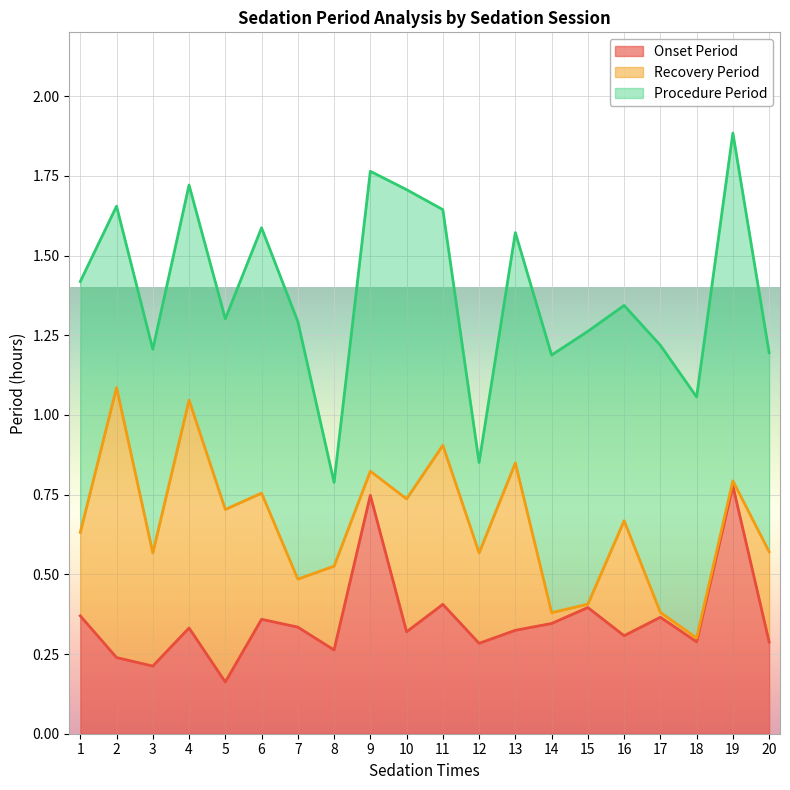

At which category does procedure_period reach its first local peak?

4